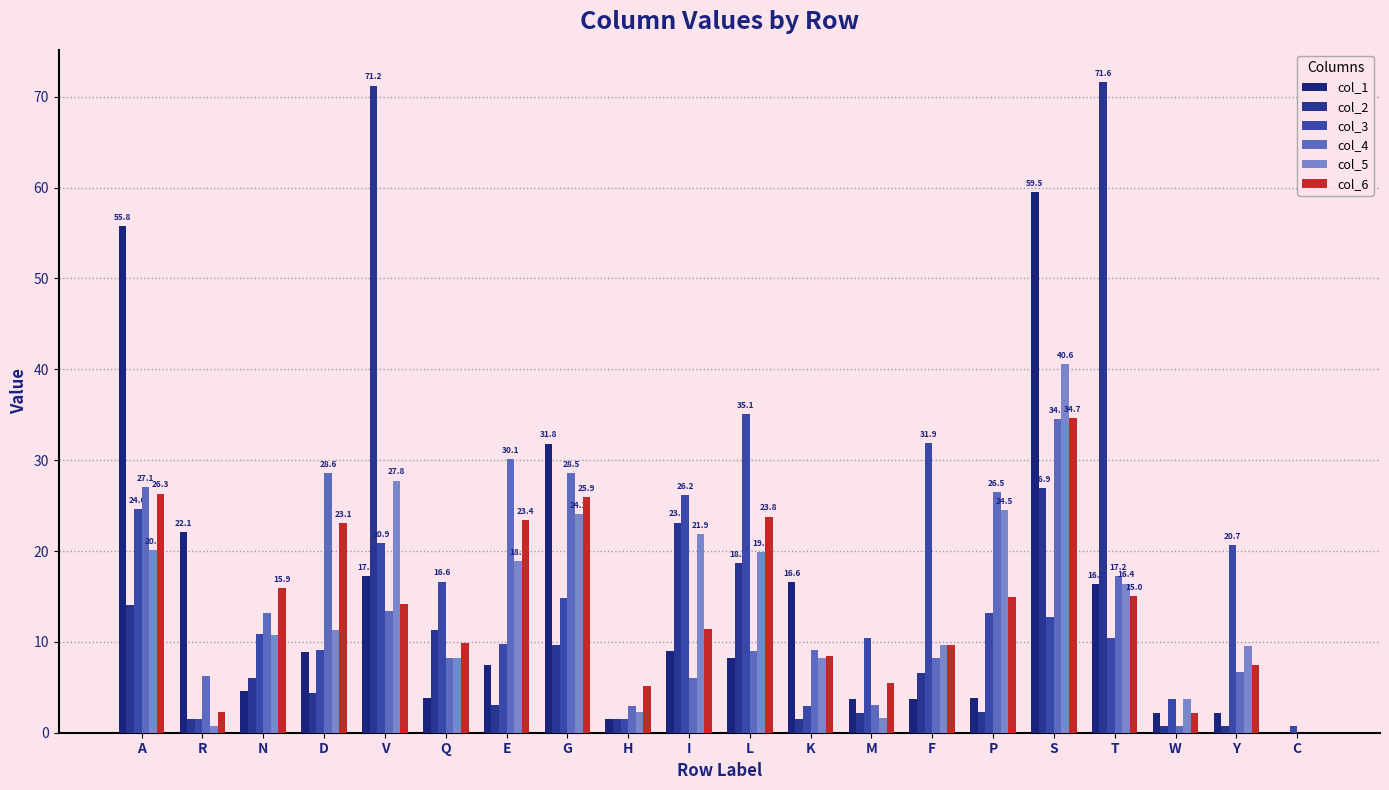

What is the label of the 4th bar from the left?

D